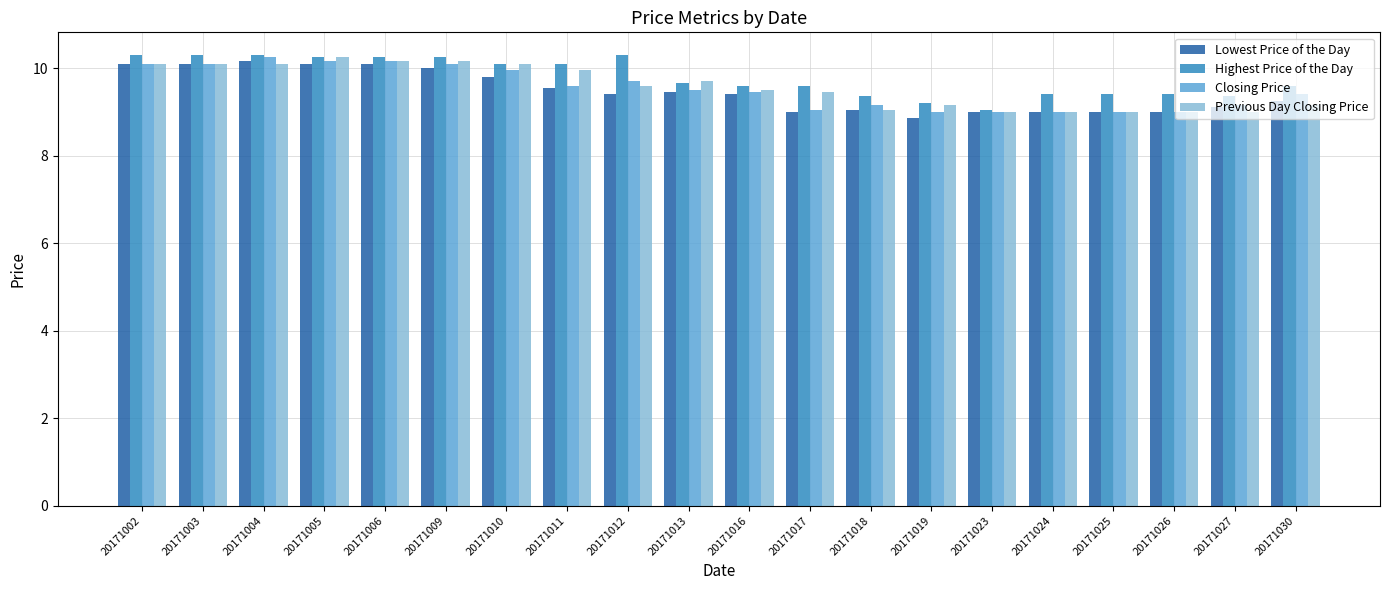

At how many categories does at least one series exceed 9?

20